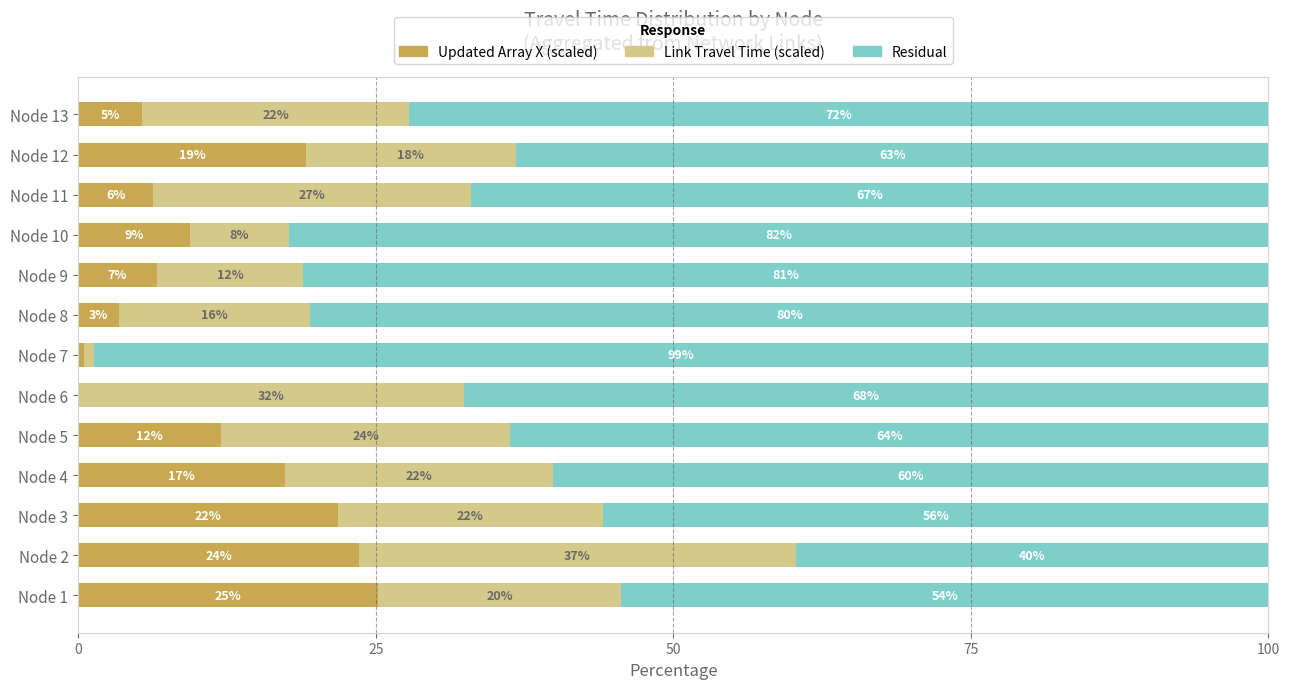

What are all the series names shown in the legend?

Updated Array X (scaled), Link Travel Time (scaled), Residual